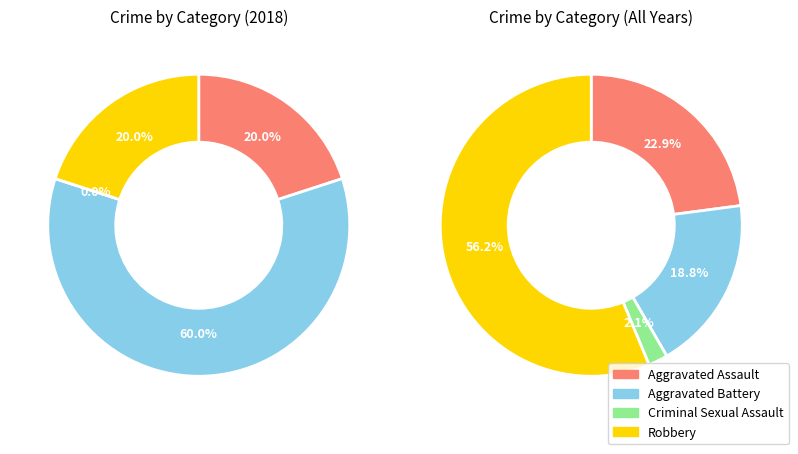

Count the number of slices in the pie.

4